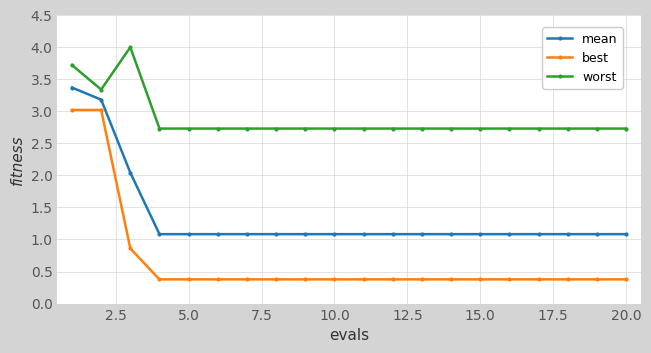

List the series in order of their peak value, lowest first.

best, mean, worst